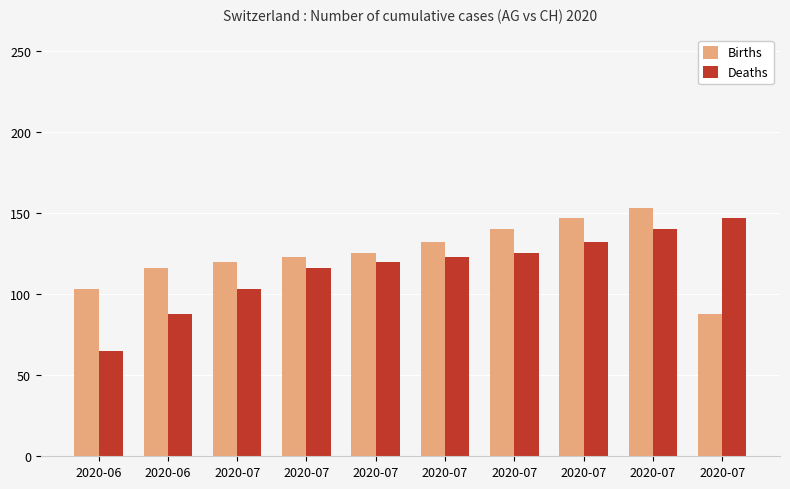

The Deaths series shows 65 at 2020-06. True or false?

True